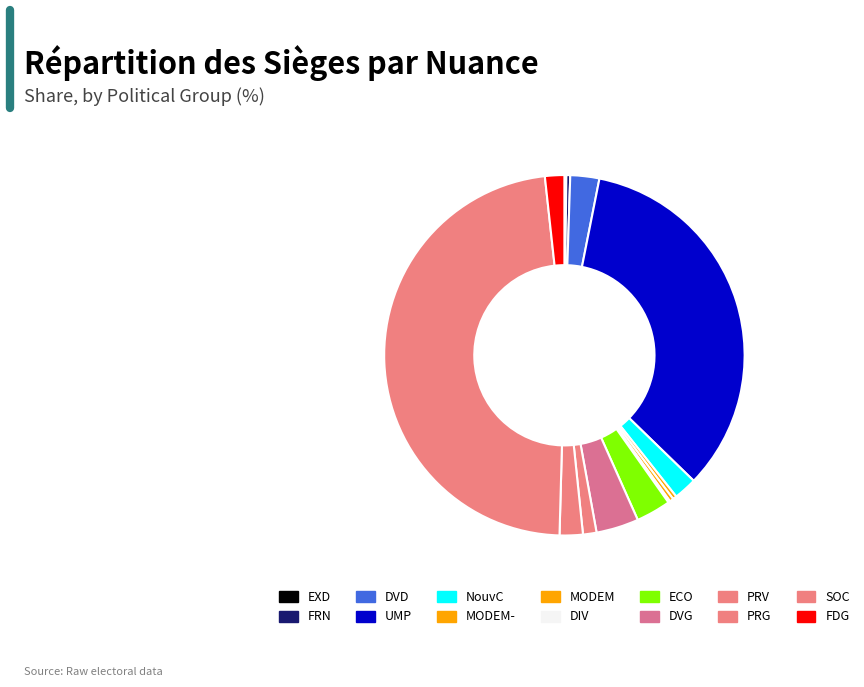

Count the number of slices in the pie.

14